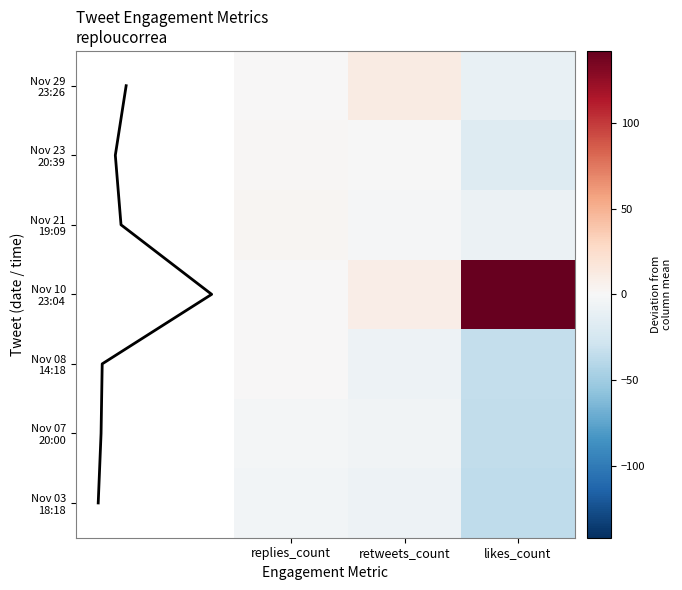

The Devastated by the news coming out of Th… series shows 3.5 at retweets_count. True or false?

False